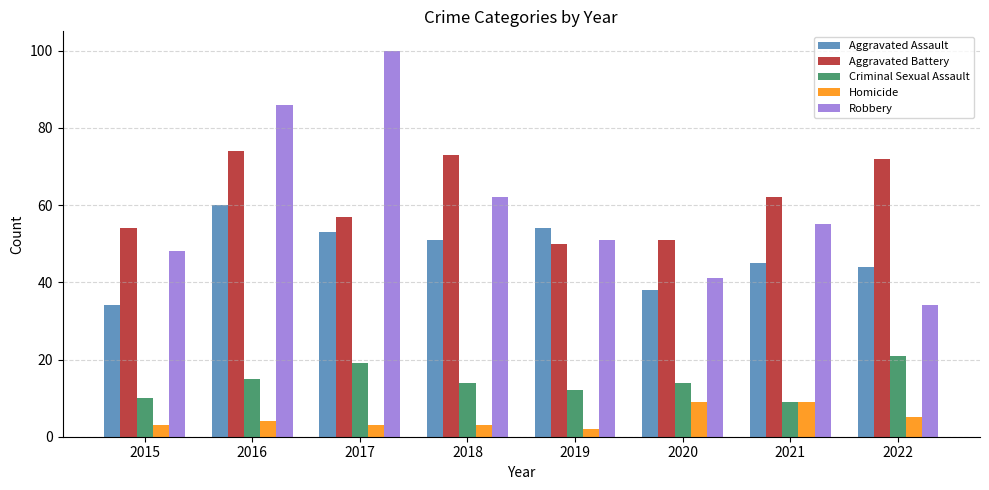

Count the number of data series in this chart.

5